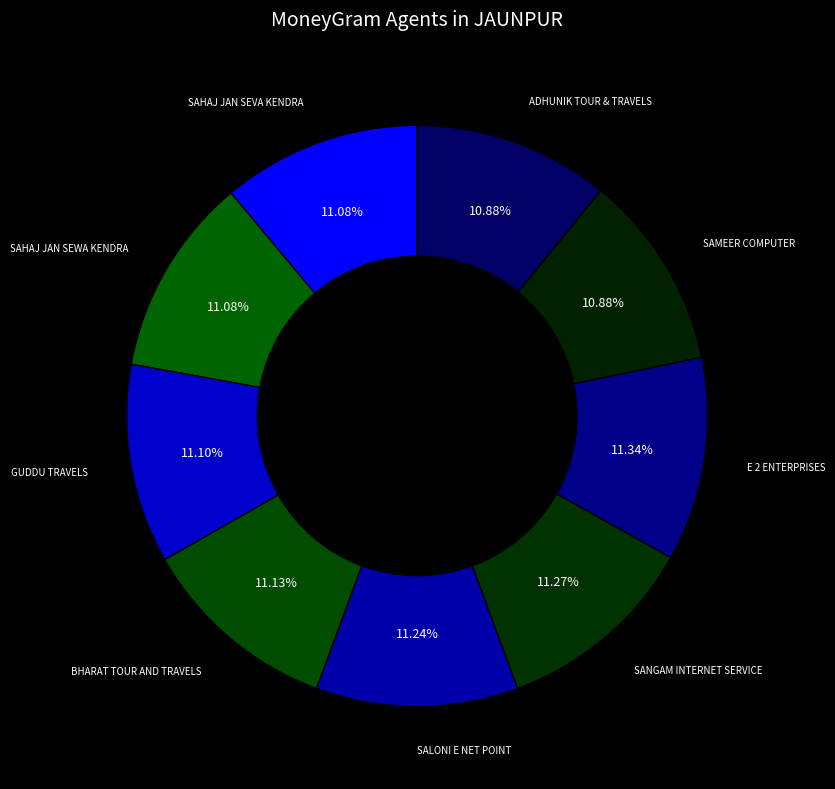

Approximately how many times larger is the value at SAHAJ JAN SEWA KENDRA compared to SAHAJ JAN SEVA KENDRA?

1.0